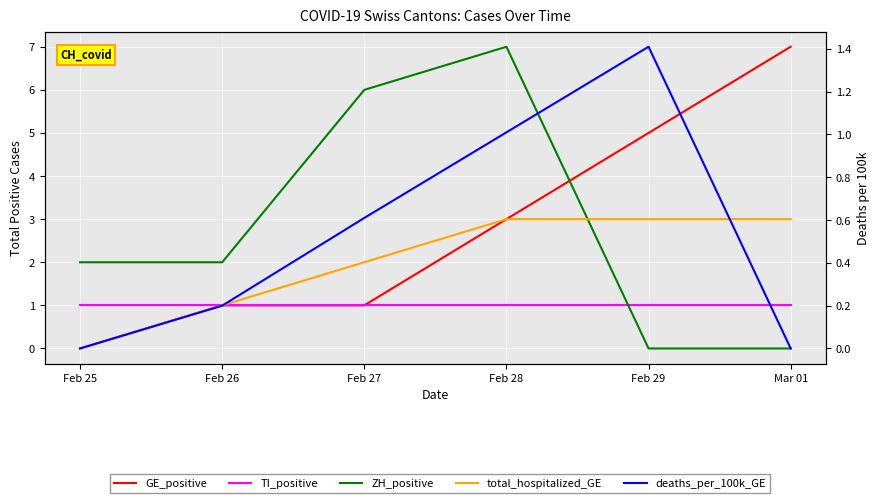

Which has a higher value, Feb 26 or Feb 28?

Feb 28